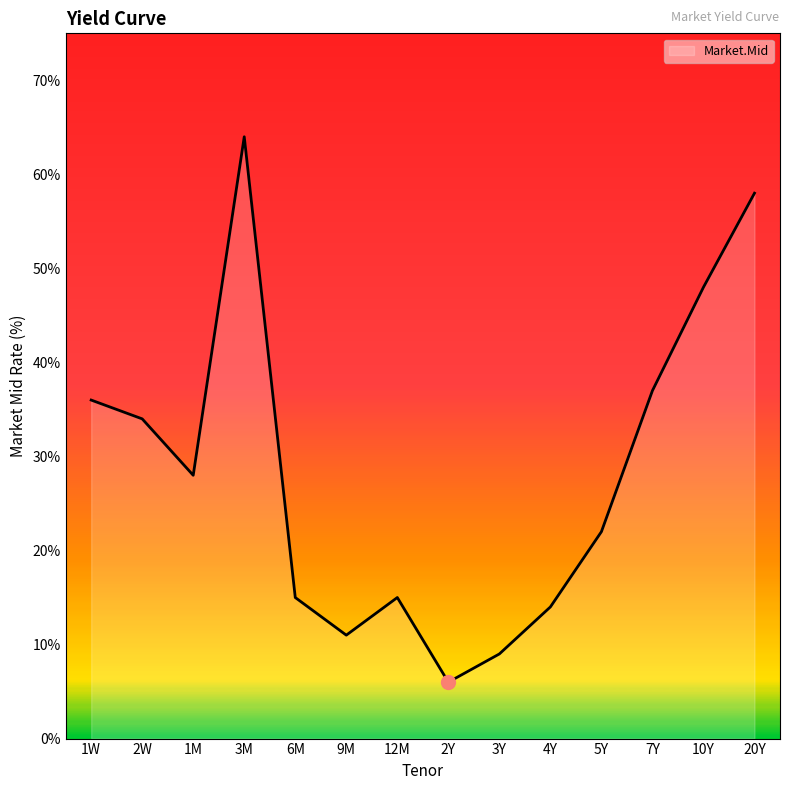

Is this an area chart (filled region under the line)?

Yes